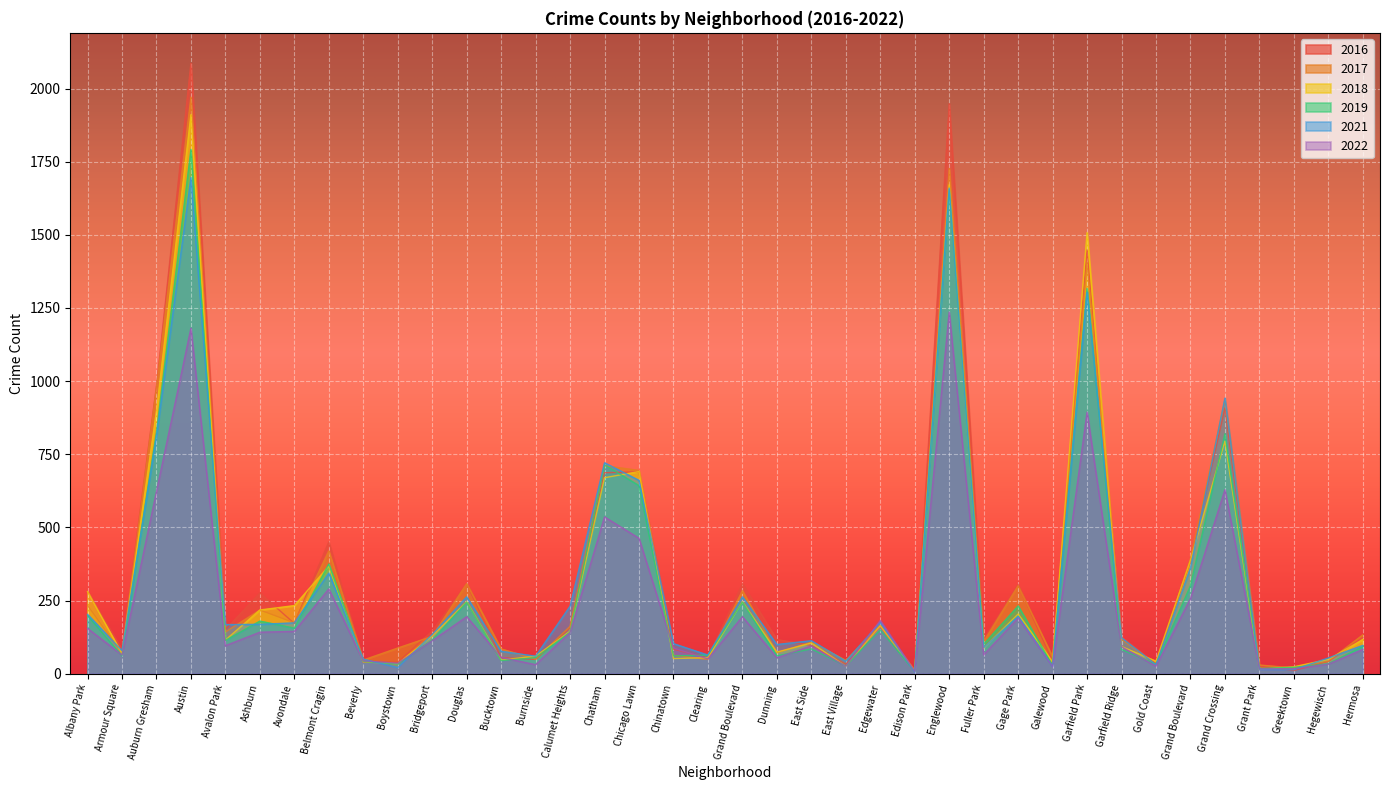

At which label does 2017 reach its minimum?

Edison Park